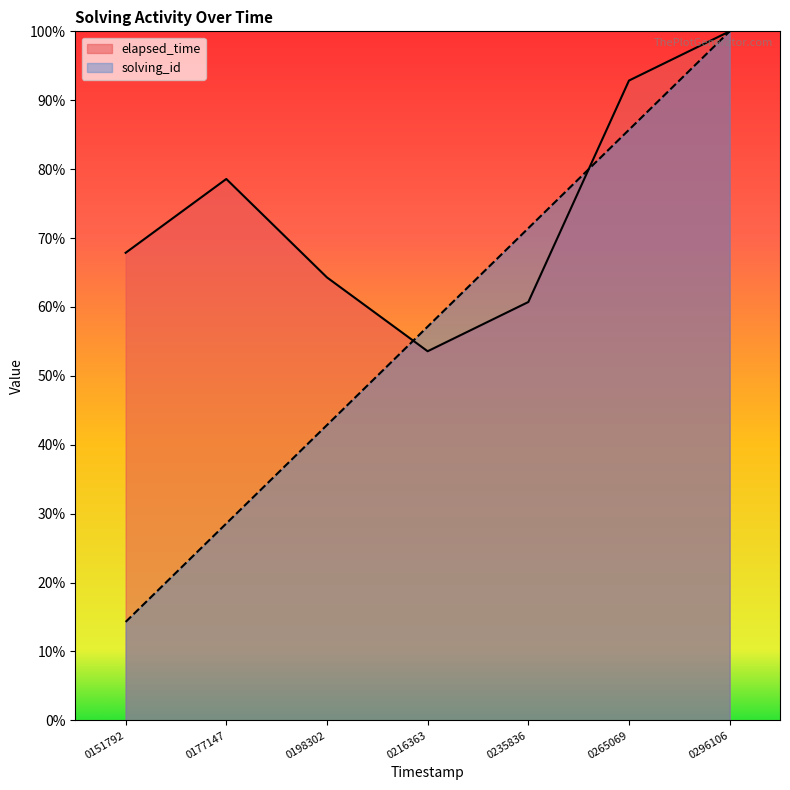

Reading left to right, list all the values displayed in this chart.

solving_id: 14.3	28.6	42.9	57.1	71.4	85.7	100.0
elapsed_time: 67.9	78.6	64.3	53.6	60.7	92.9	100.0